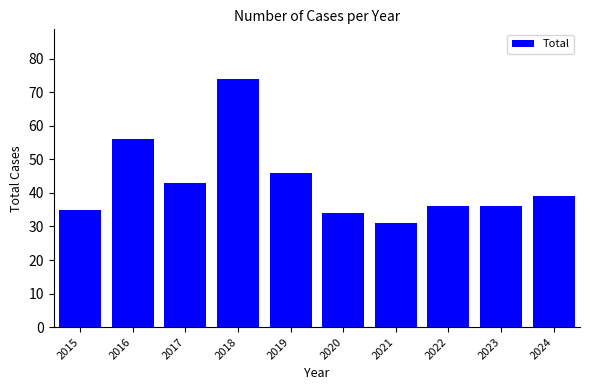

What is the approximate value at 2017, to the nearest 5?

45